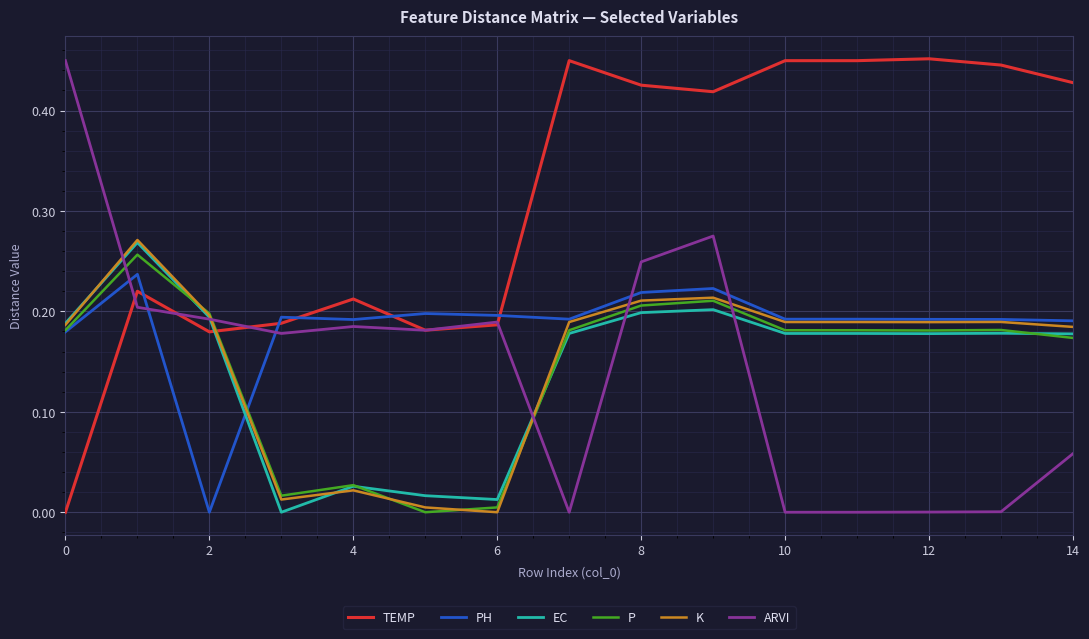

Which series has the largest total across all categories?

TEMP